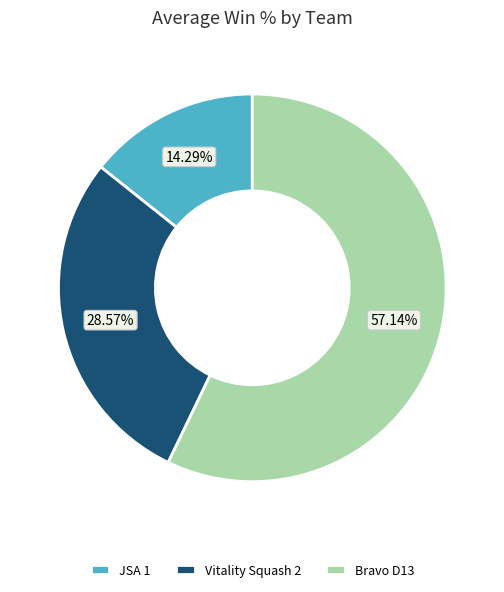

To the nearest percent, what is the combined percentage of Vitality Squash 2 and Bravo D13?

86%